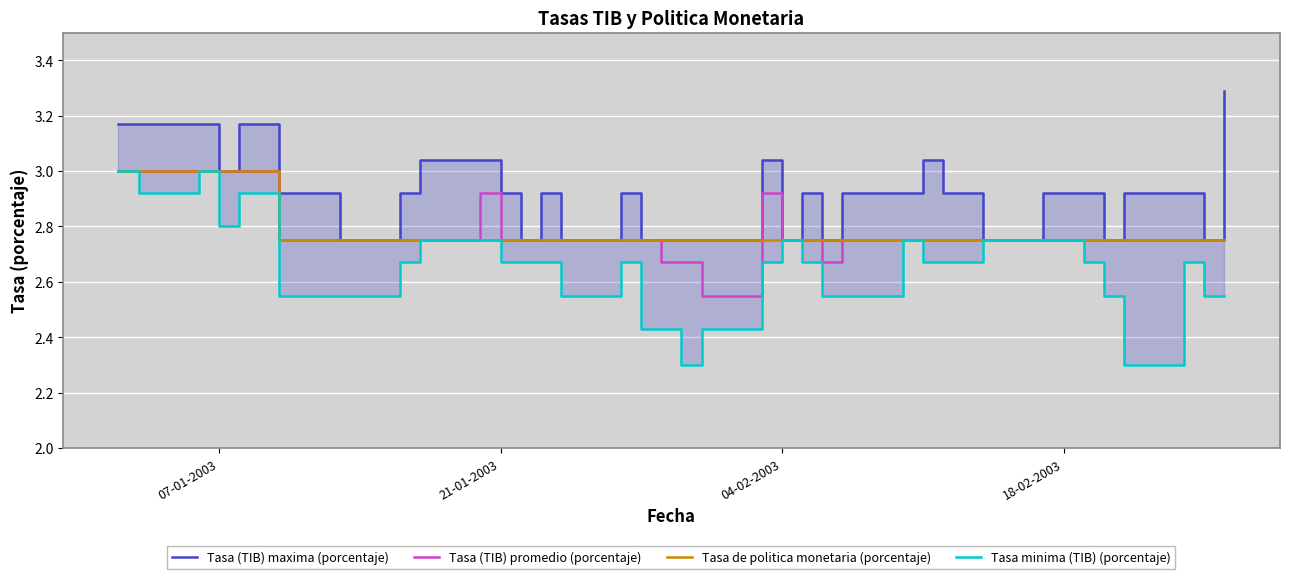

What is the highest value of the Tasa de politica monetaria (porcentaje) series?

3.0